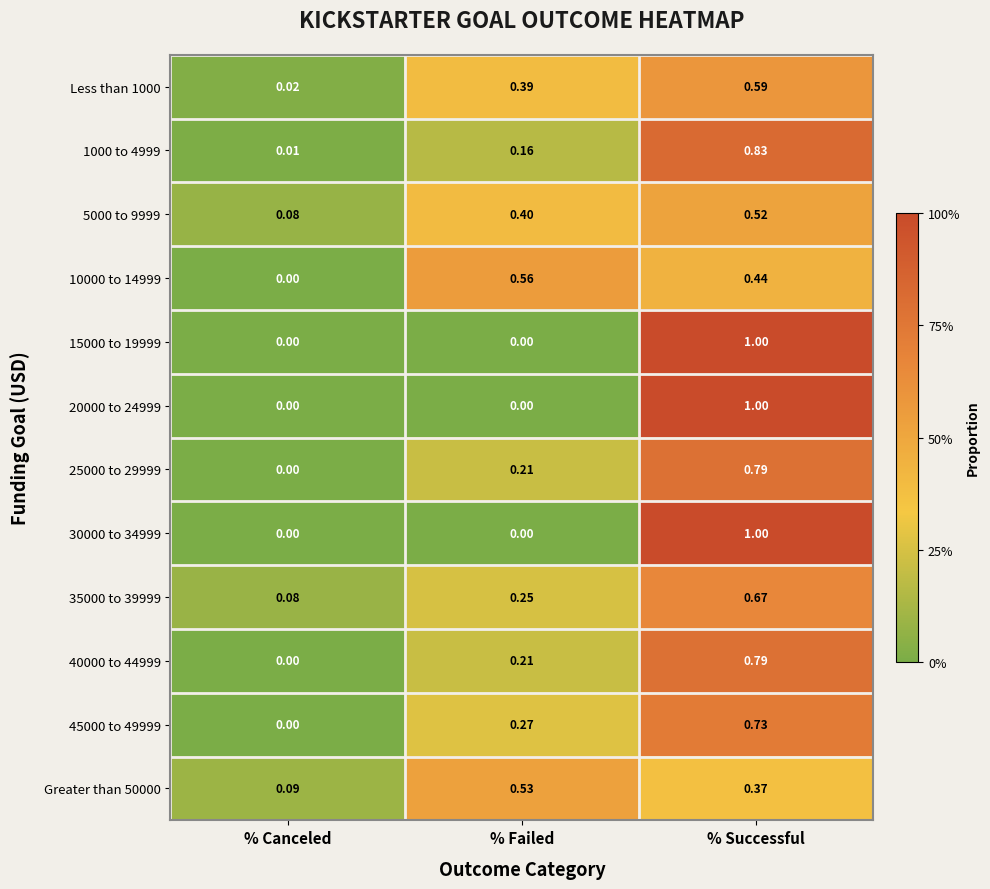

Rank the categories by 35000 to 39999 value from highest to lowest.

% Successful, % Failed, % Canceled